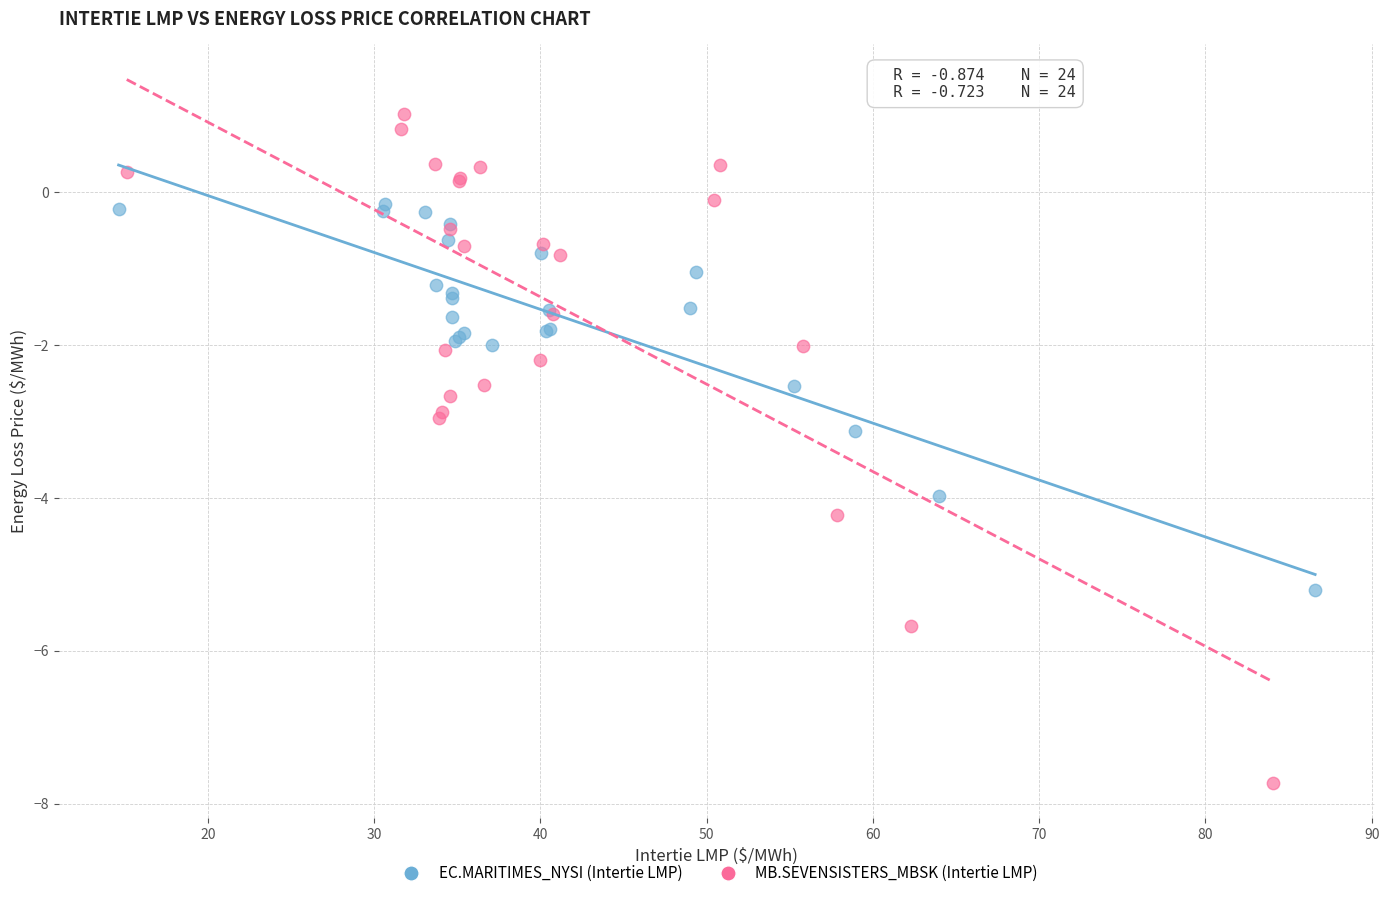

Which series reaches the maximum Y coordinate?

MB.SEVENSISTERS_MBSK (Intertie LMP)